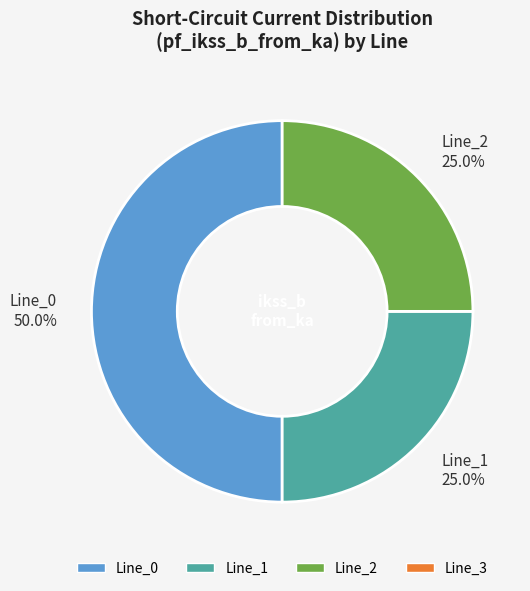

How many slices are in this pie chart?

3